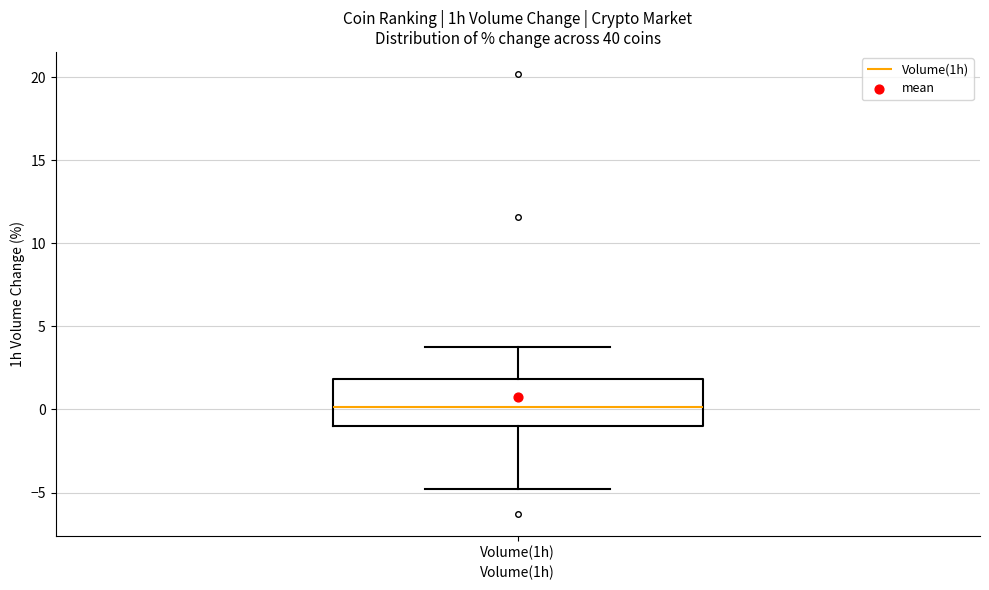

Read this box plot against the y-axis: the position of the median line, the range covered by the box, and the ends of both whiskers. The values are not printed on the chart, so give them approximately, as read against the axis.

median 0, box -1 to 2, whiskers -5 to 4